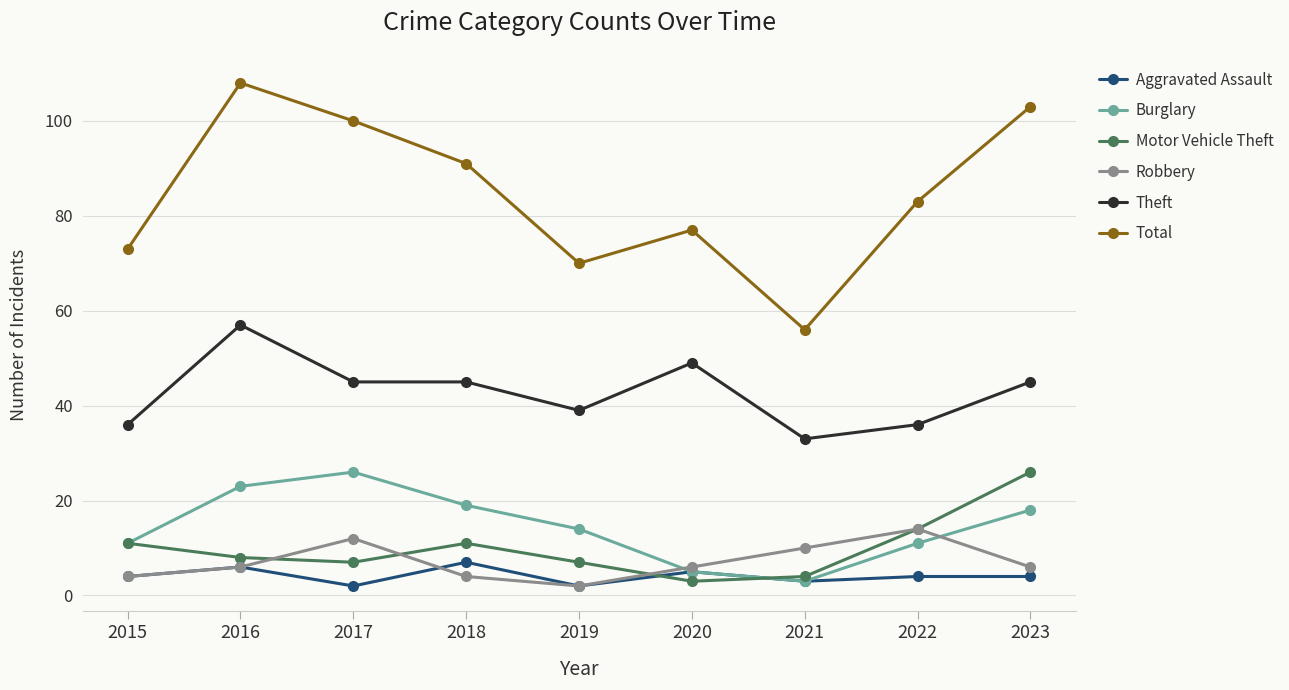

What is the difference between the Motor Vehicle Theft values at 2023 and 2022?

12